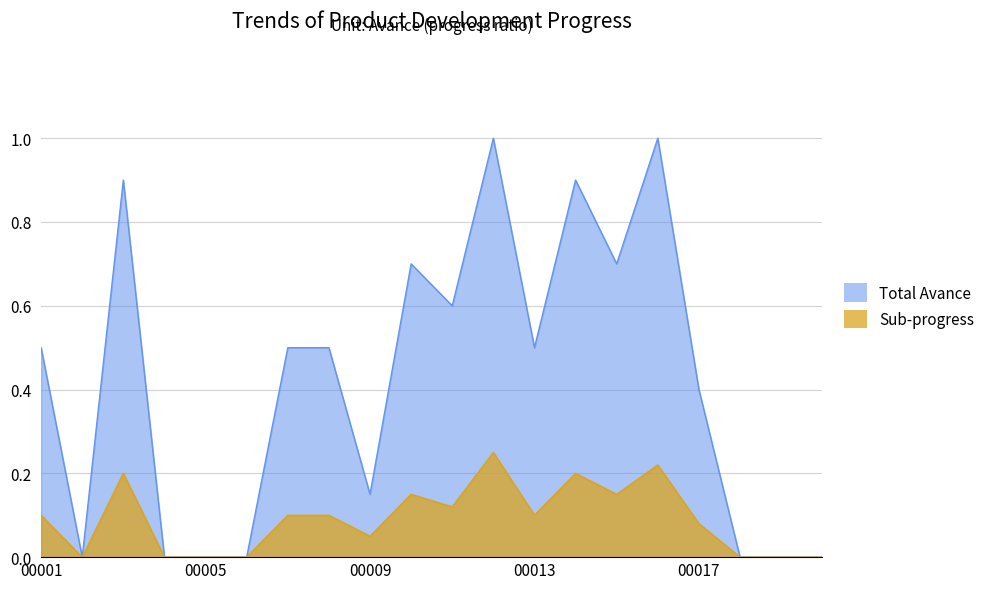

True or false: Avance and Progress_Animal cross at least once.

False